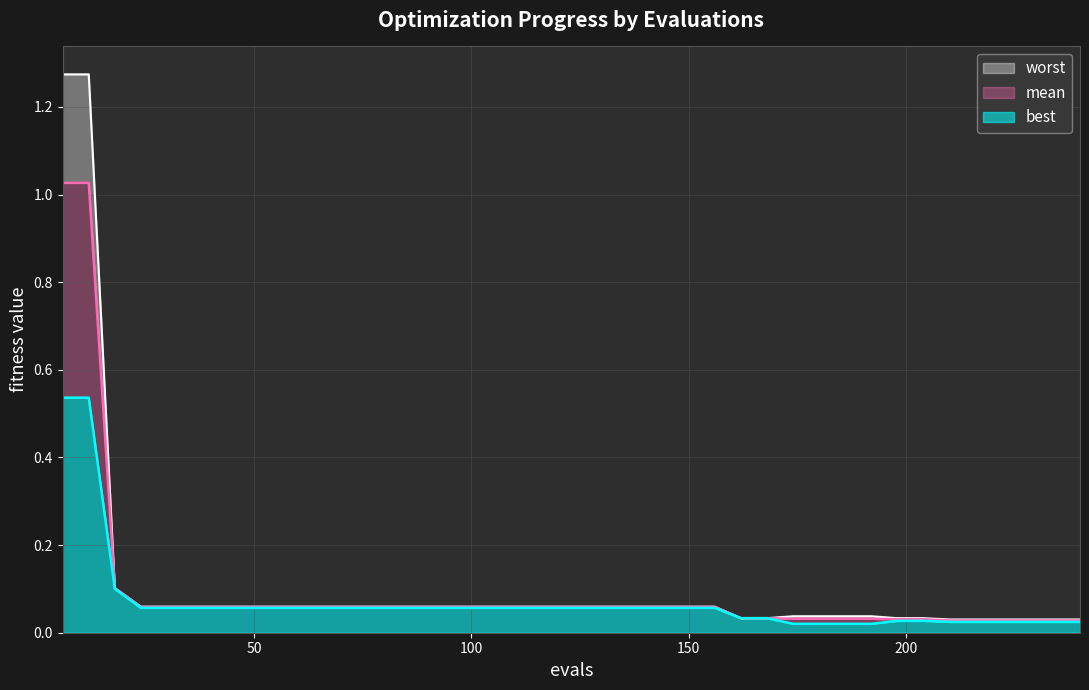

Which series has the largest total across all categories?

worst